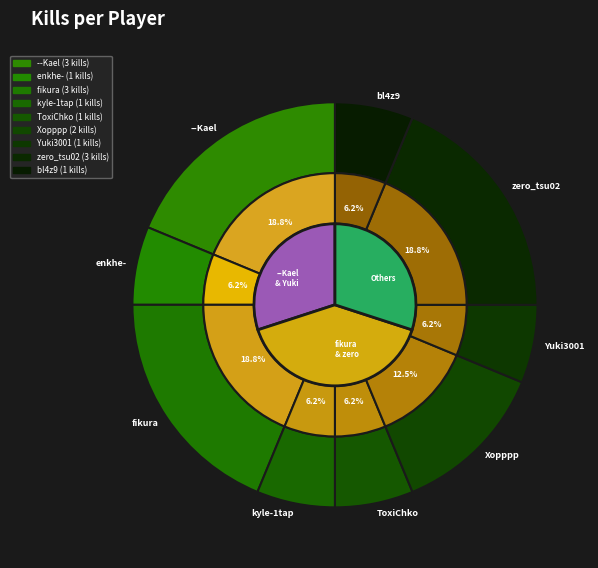

Is it true that Xopppp is 12% of the pie?

True